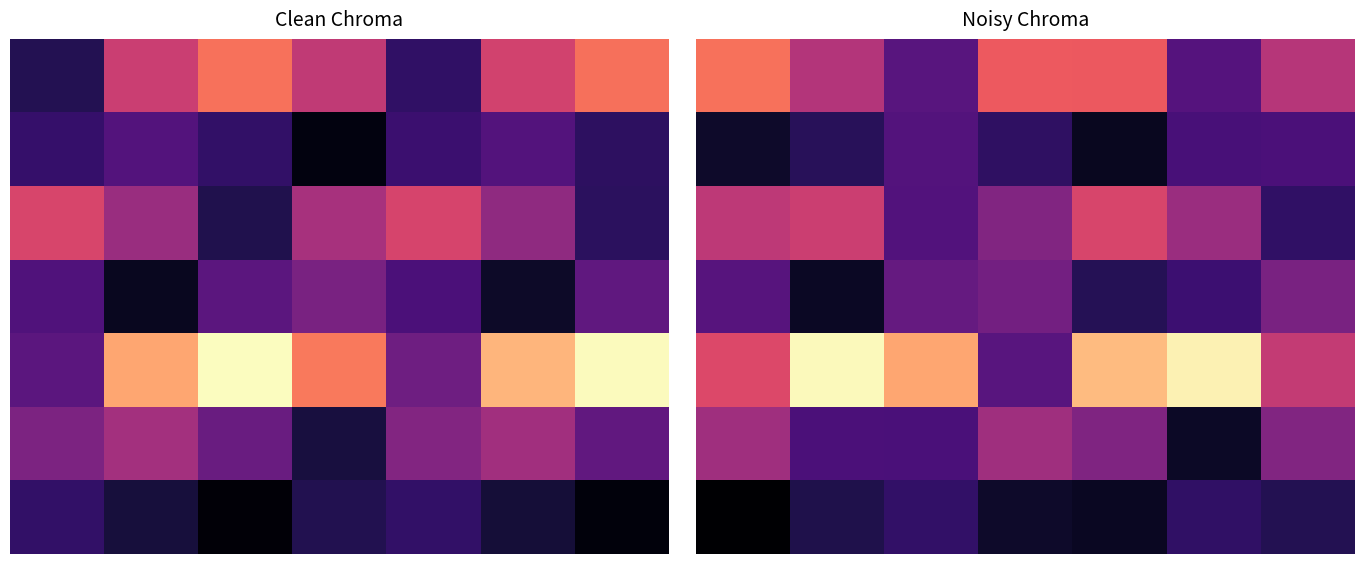

At how many categories does at least one series exceed 892?

7